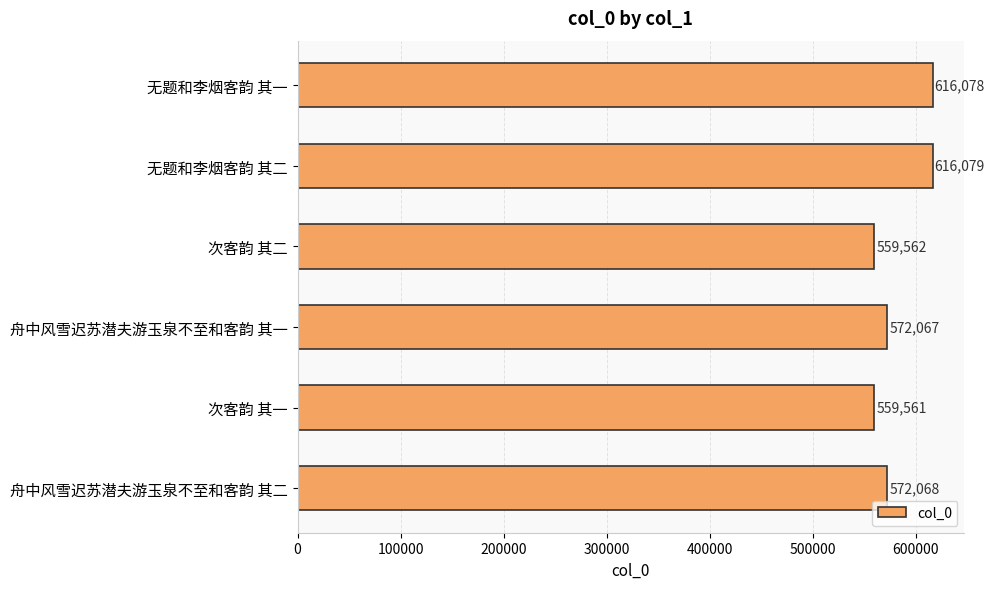

What is the change in value from 无题和李烟客韵 其一 to 无题和李烟客韵 其二?

+1